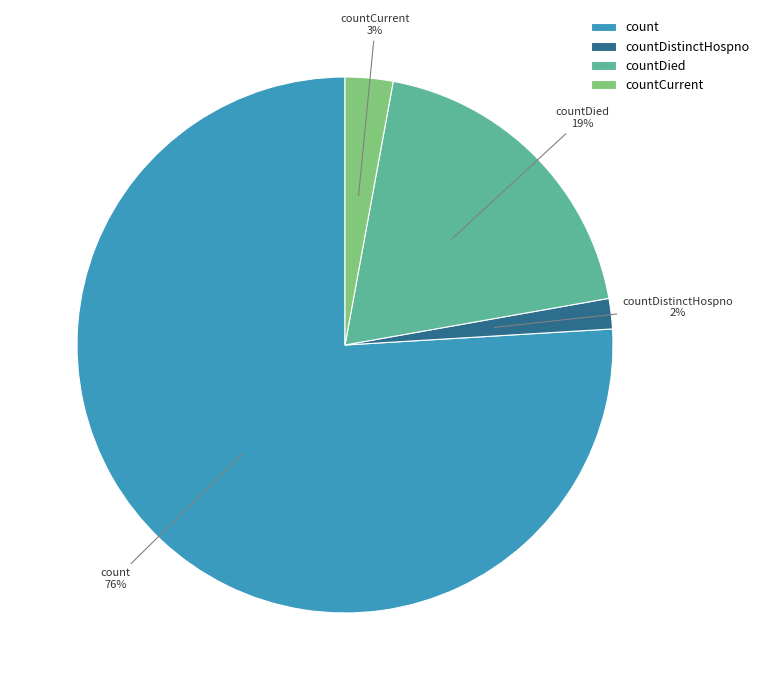

True or false: count accounts for 76% of the total.

True